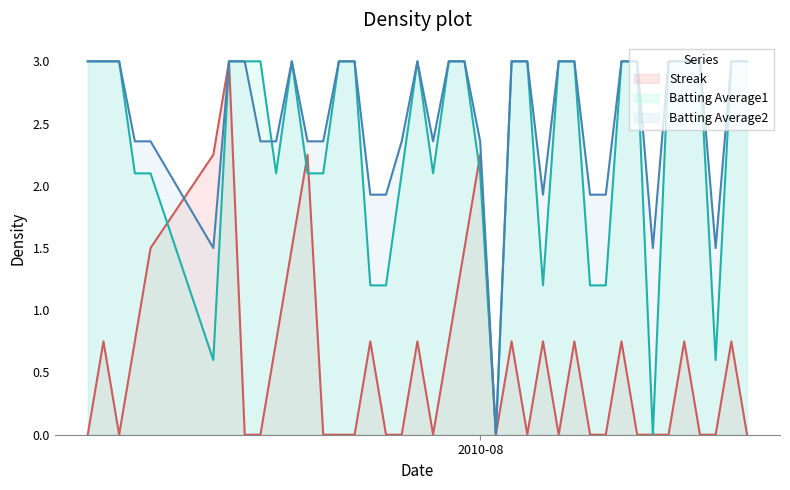

What is the label of the 4th point from the left?

2010-07-10